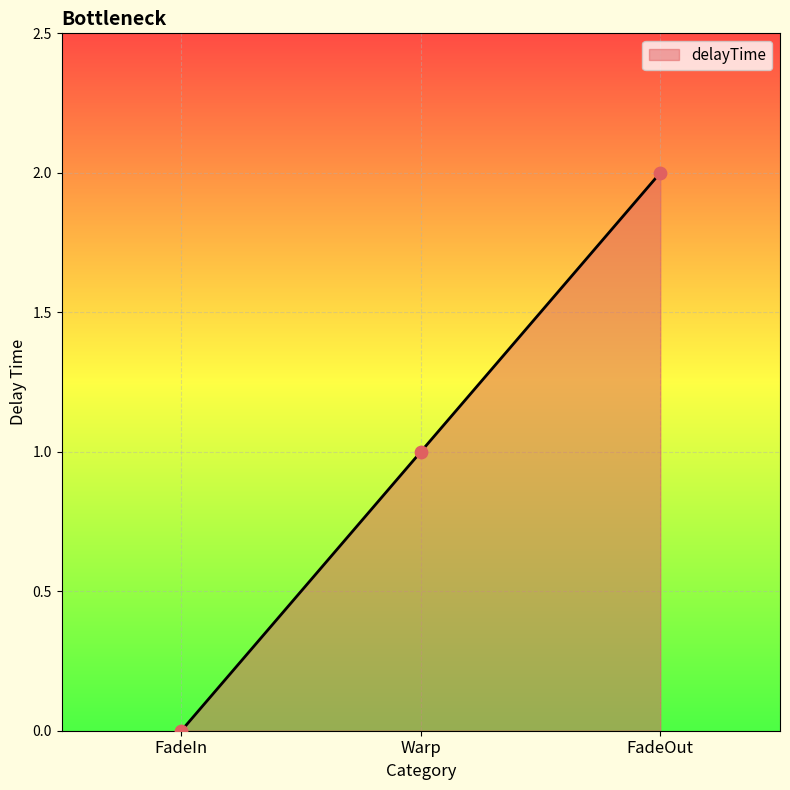

What is the change in value from Warp to FadeOut?

+1